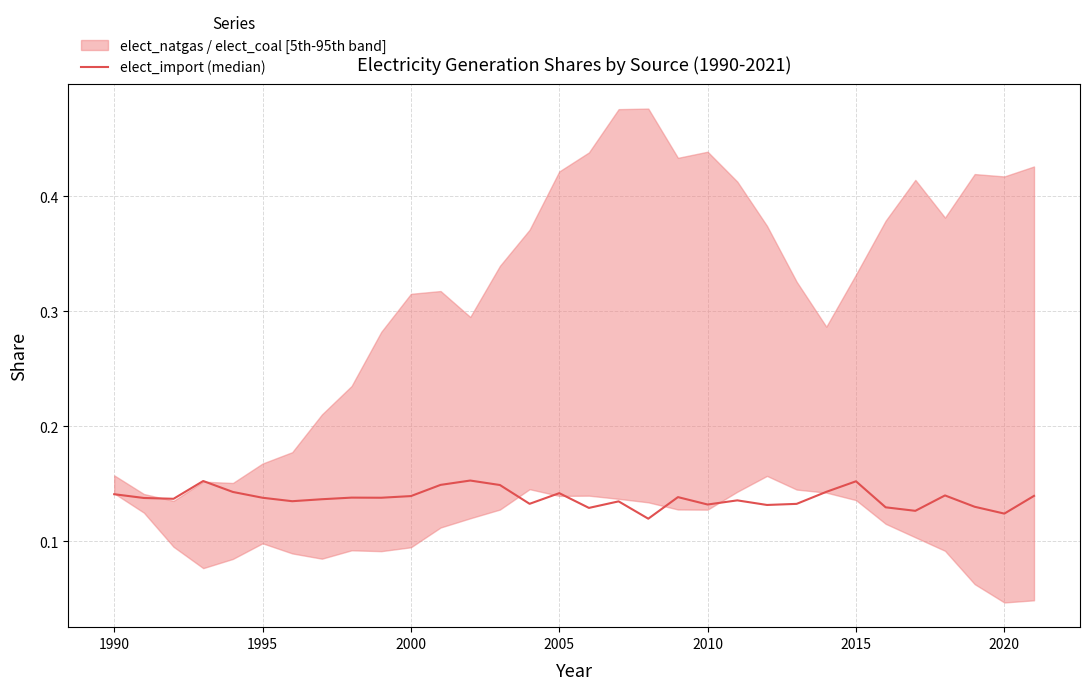

What is the sum of all values?

4.4